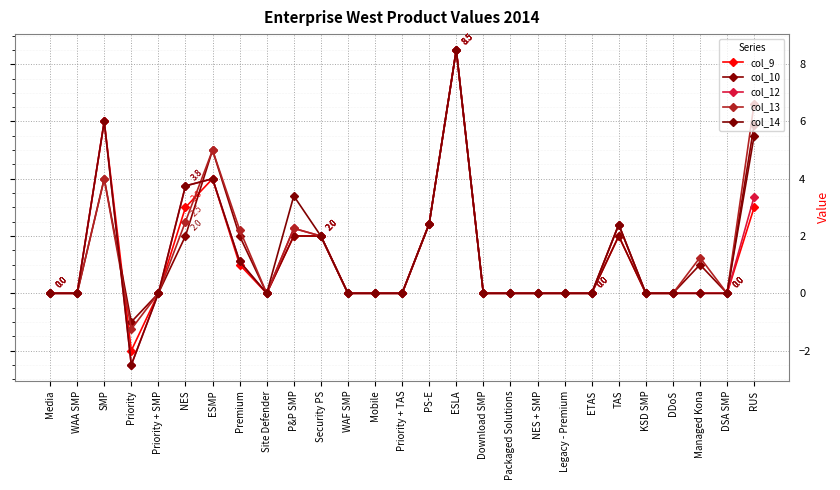

Does the chart have visible grid lines?

Yes